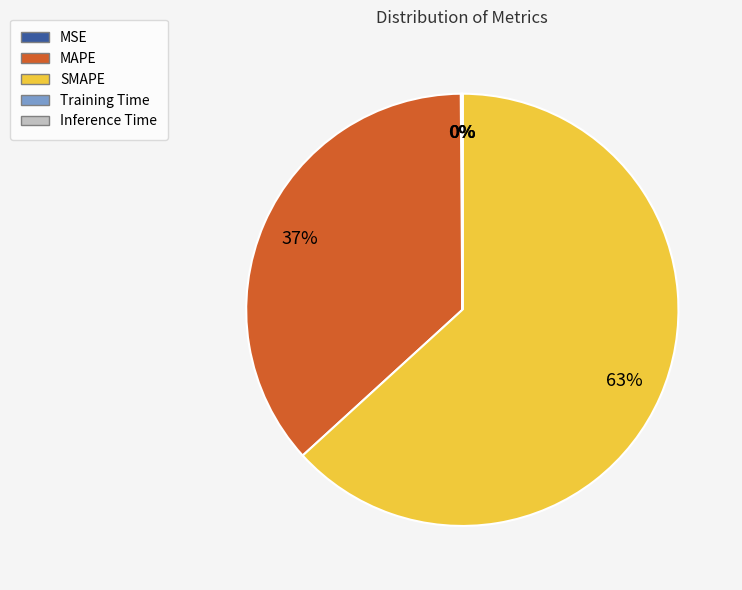

The MAPE slice represents 37% of the pie. True or false?

True